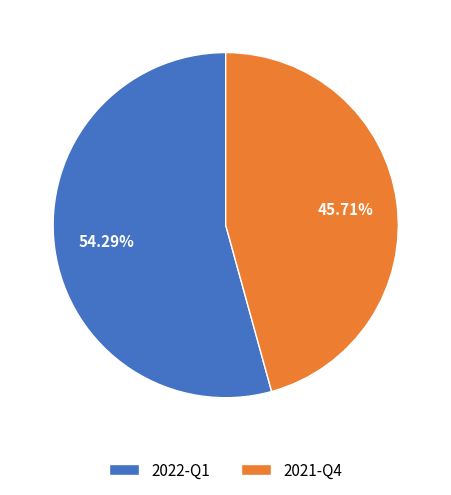

Which has a higher value, 2022-Q1 or 2021-Q4?

2022-Q1